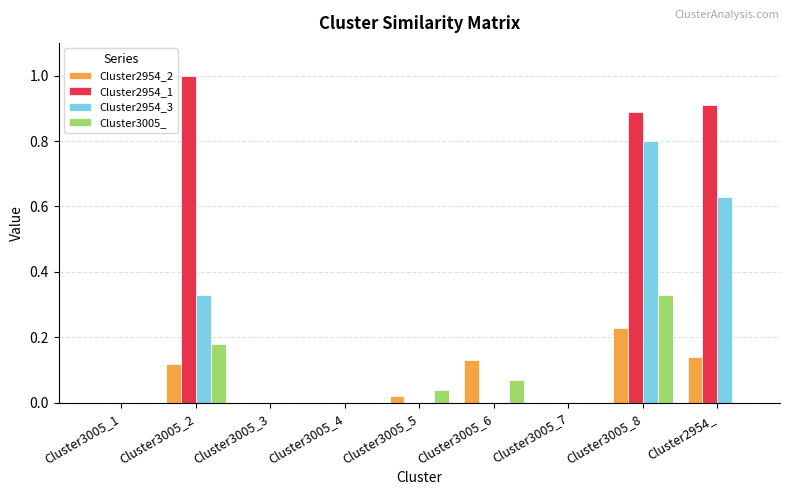

Which series has the largest total across all categories?

Cluster2954_1